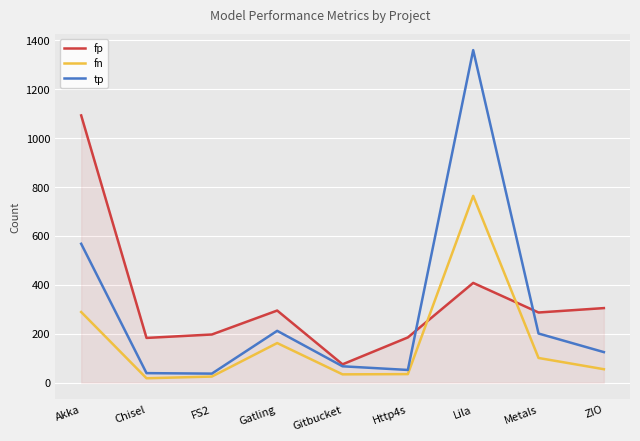

Is this an area chart (filled region under the line)?

No